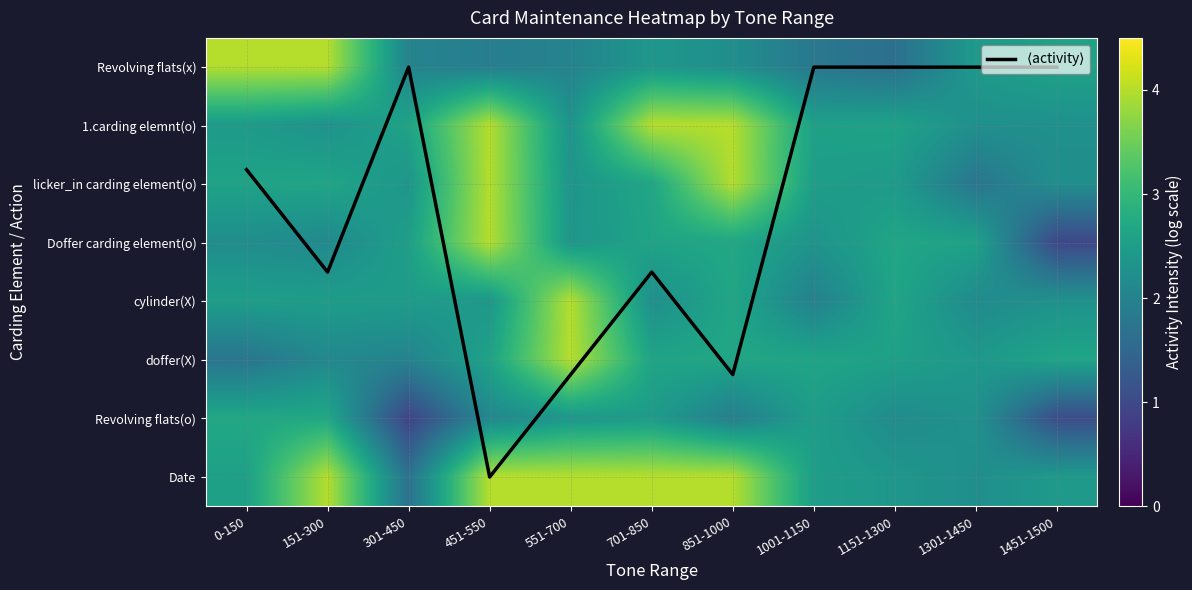

What is the highest value of the row_3 series?

4.0